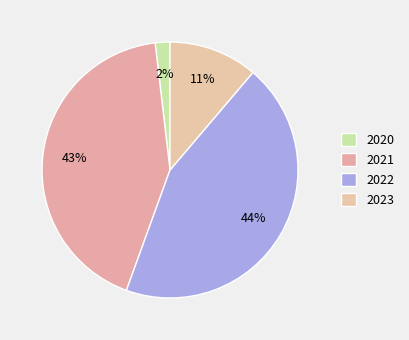

How many slices are in this pie chart?

4